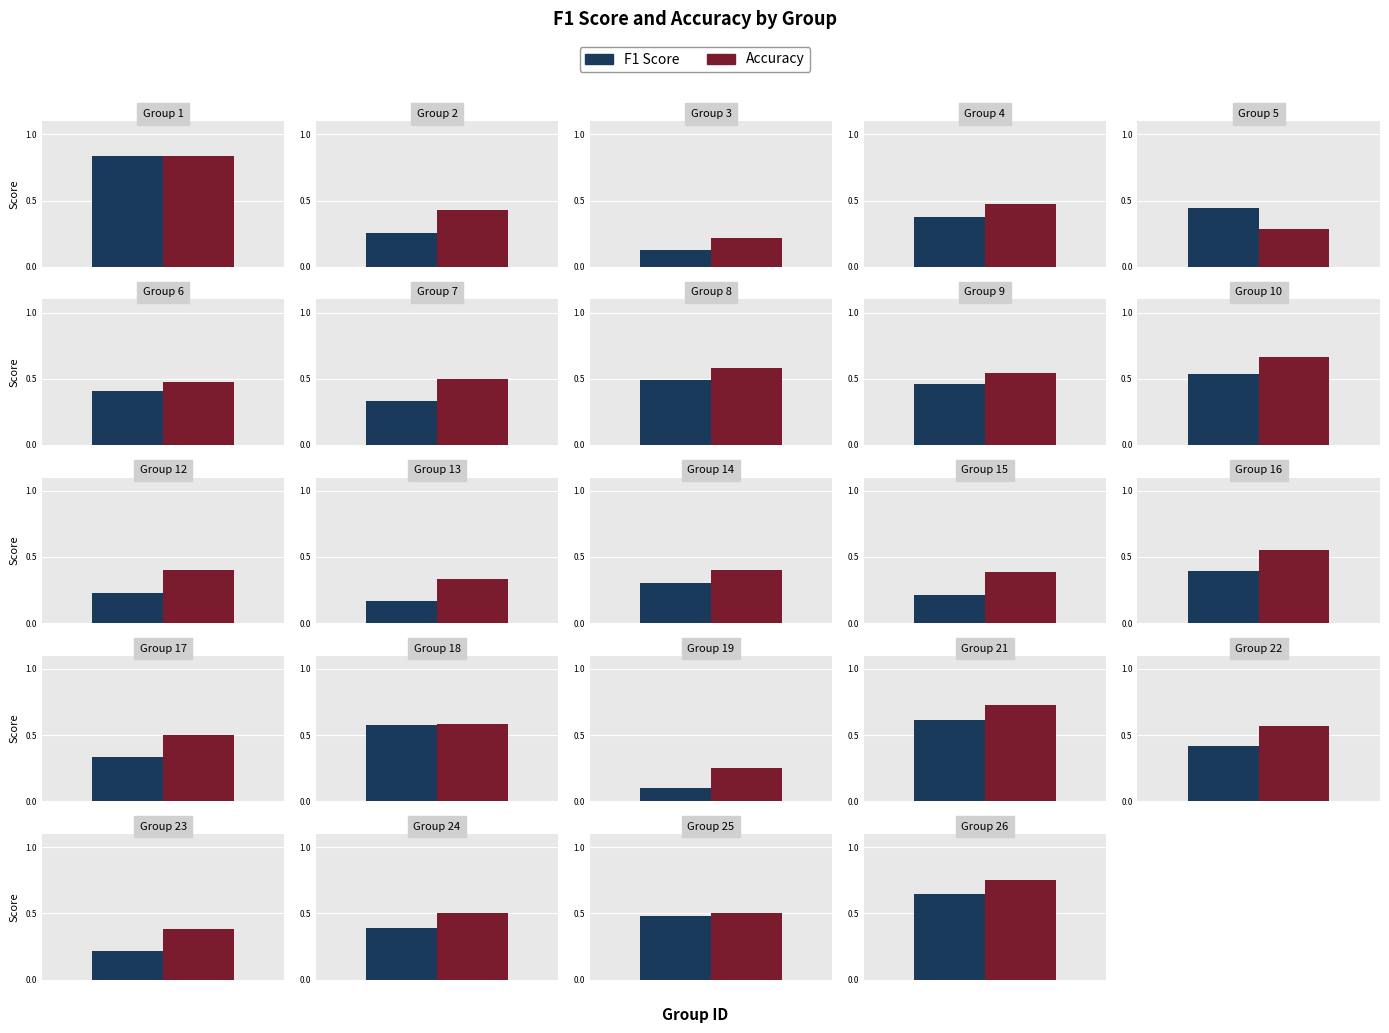

What is the total value across all series at 25?

1.0